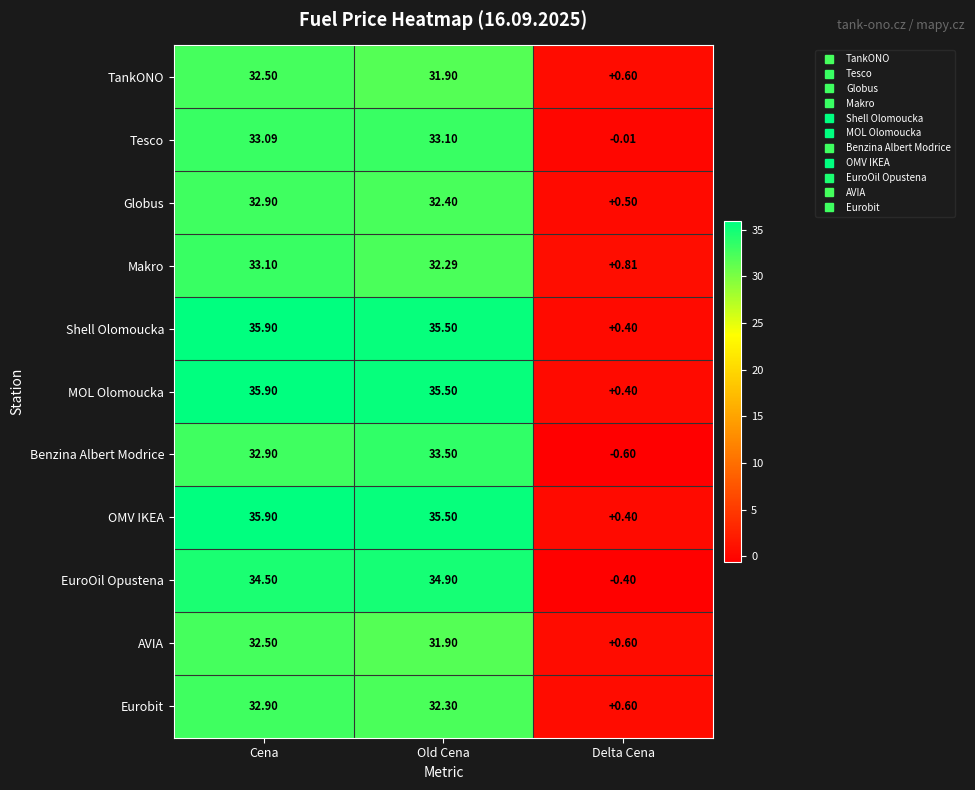

At which label does TankONO reach its peak?

Cena